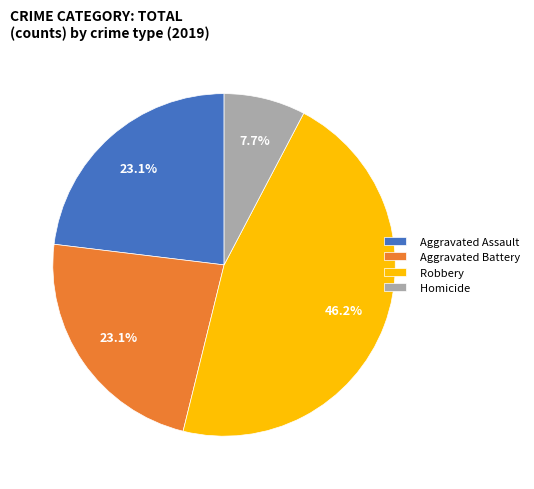

Approximately how many times larger is the value at Homicide compared to Aggravated Assault?

0.3